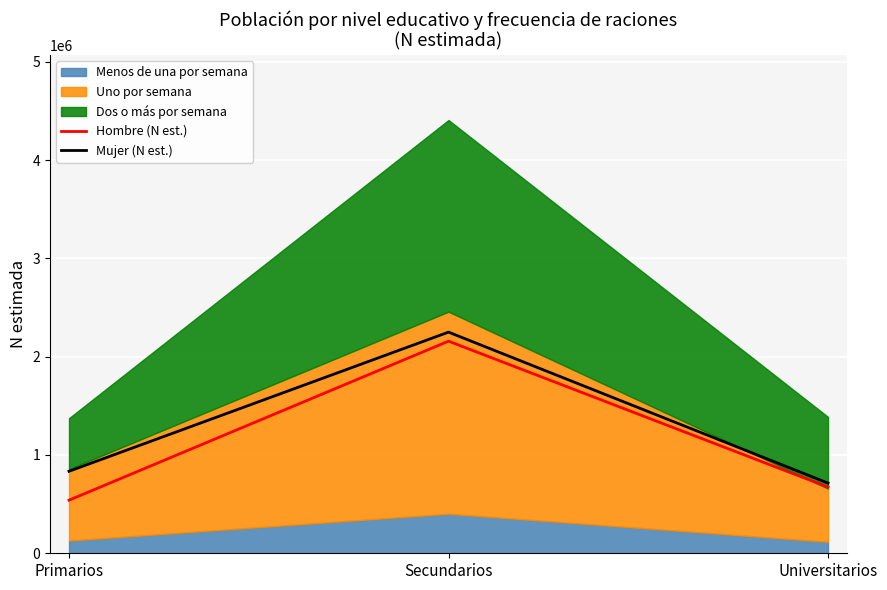

What position from the right is Universitarios?

1